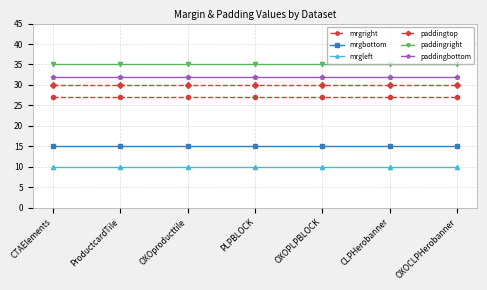

Rank the series at ProductcardTile from lowest to highest value.

mrgleft, mrgbottom, mrgright, paddingtop, paddingbottom, paddingright